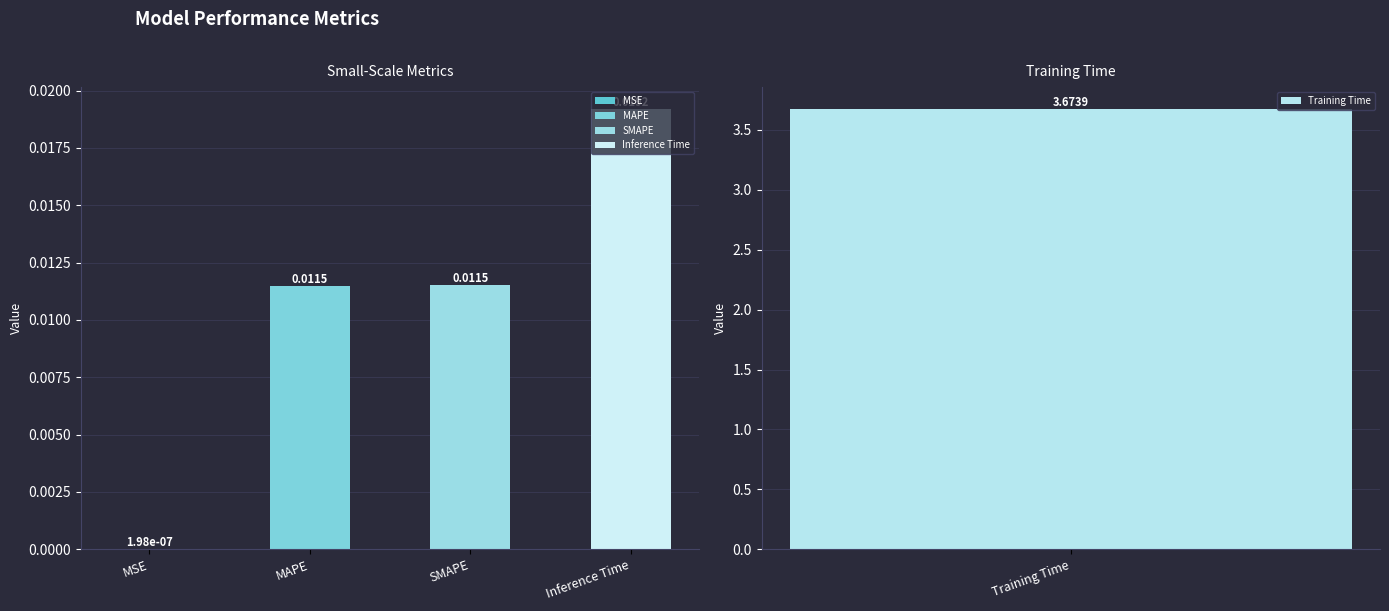

At which label is the value closest to 1?

Inference Time